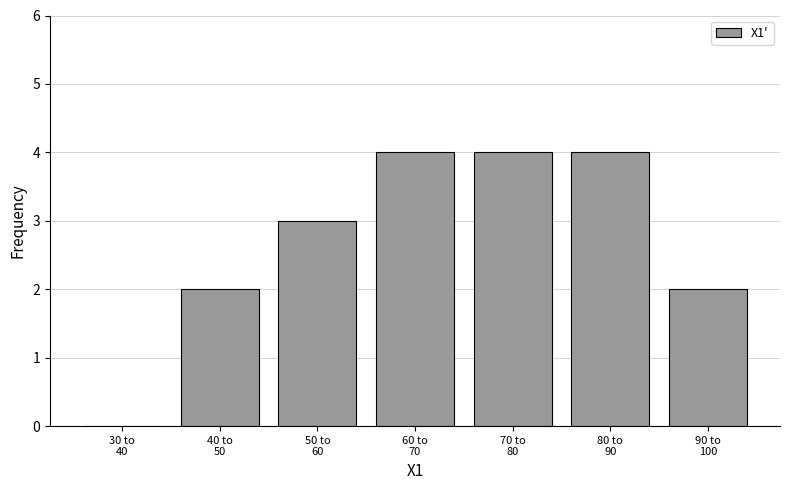

What is the maximum value shown in the chart?

4